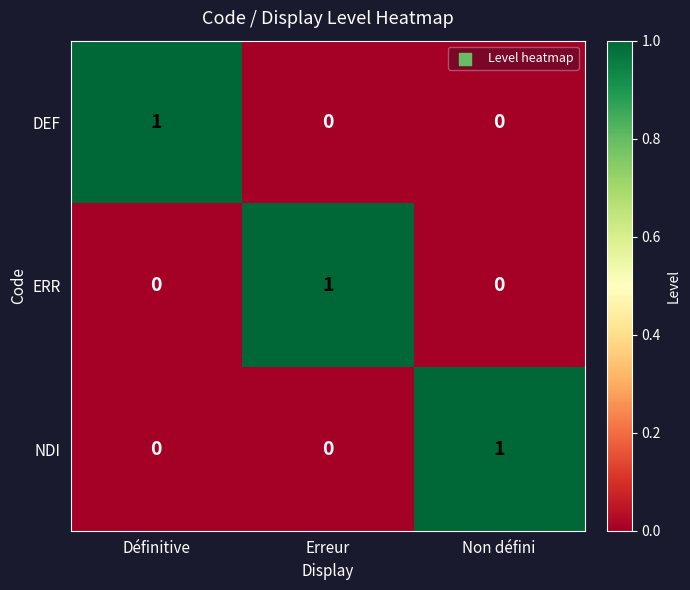

How many distinct data groups are displayed?

3